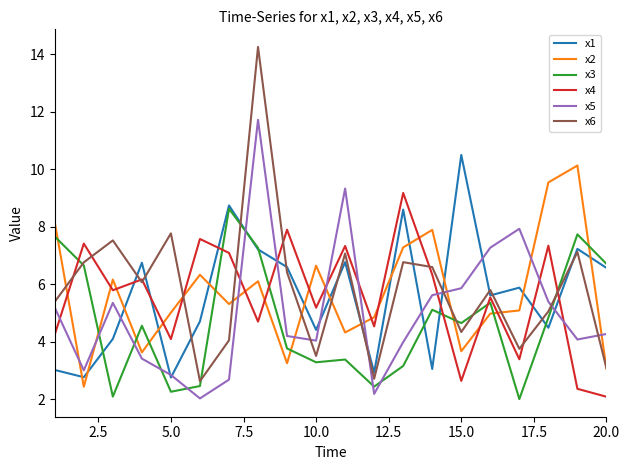

True or false: x1 and x2 intersect in this chart.

True